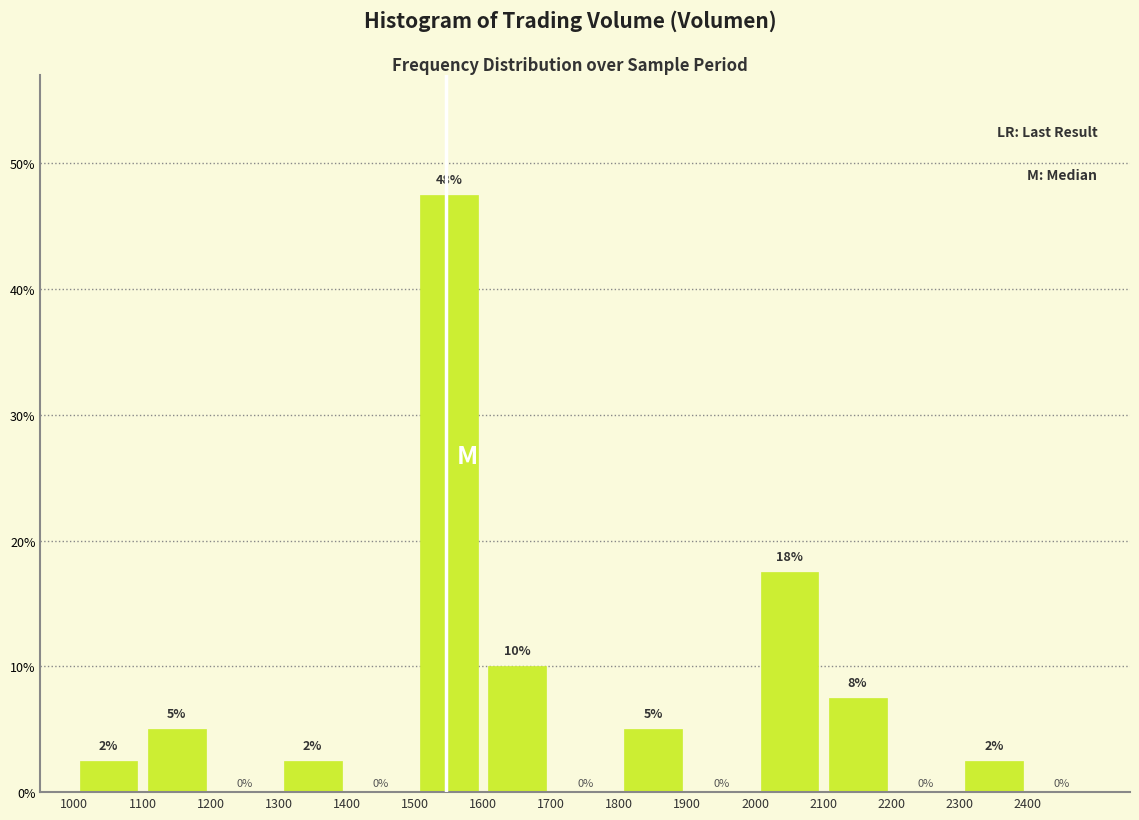

Over which range of the x-axis is the bar tallest?

1500 to 1600